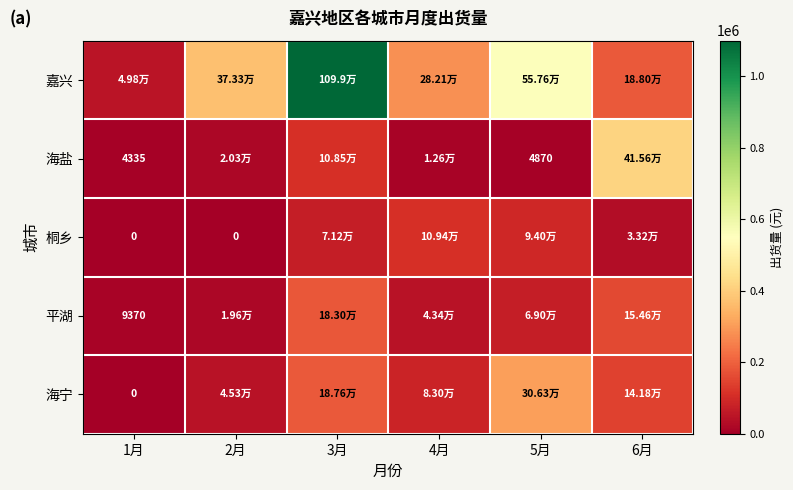

The 海盐 series shows 415622.7 at 6月. True or false?

True